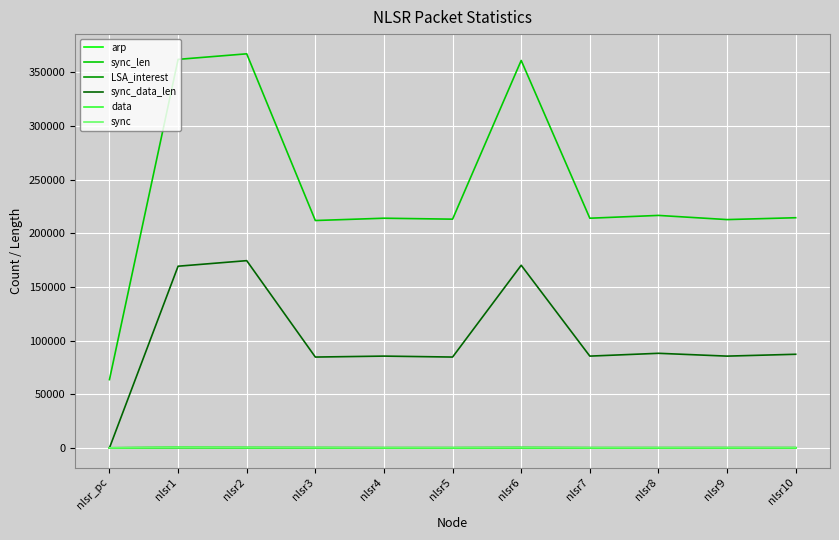

What is the highest value of the data series?

499